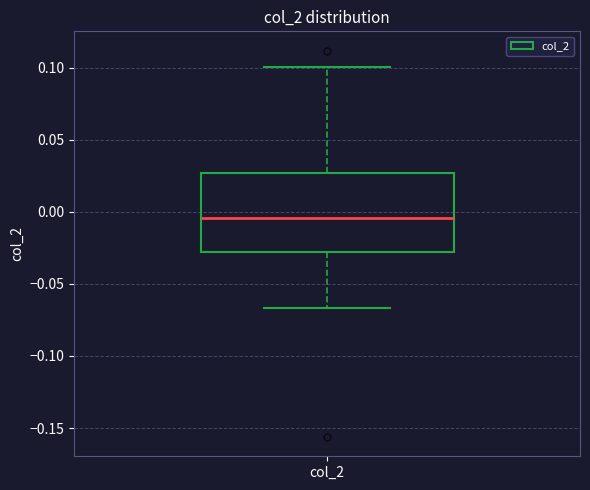

Transcribe this box plot: give where the median line is, the range the box spans, and where the two whiskers end, as read against the y-axis. The values are not printed on the chart, so give them approximately, as read against the axis.

median -0.005, box -0.030 to 0.025, whiskers -0.065 to 0.100